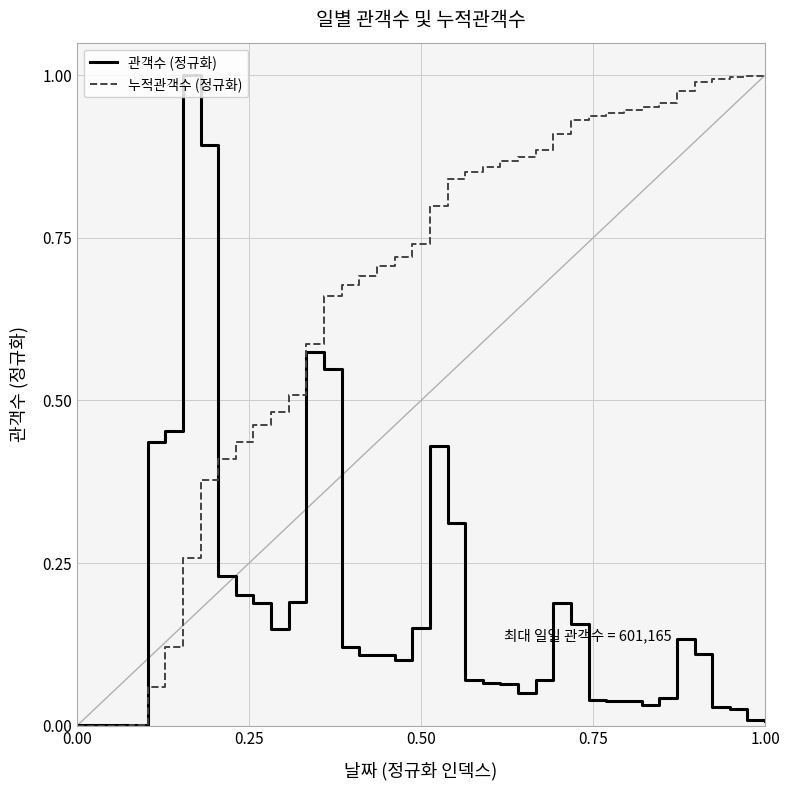

Which series has the largest total across all categories?

누적관객수 (정규화)